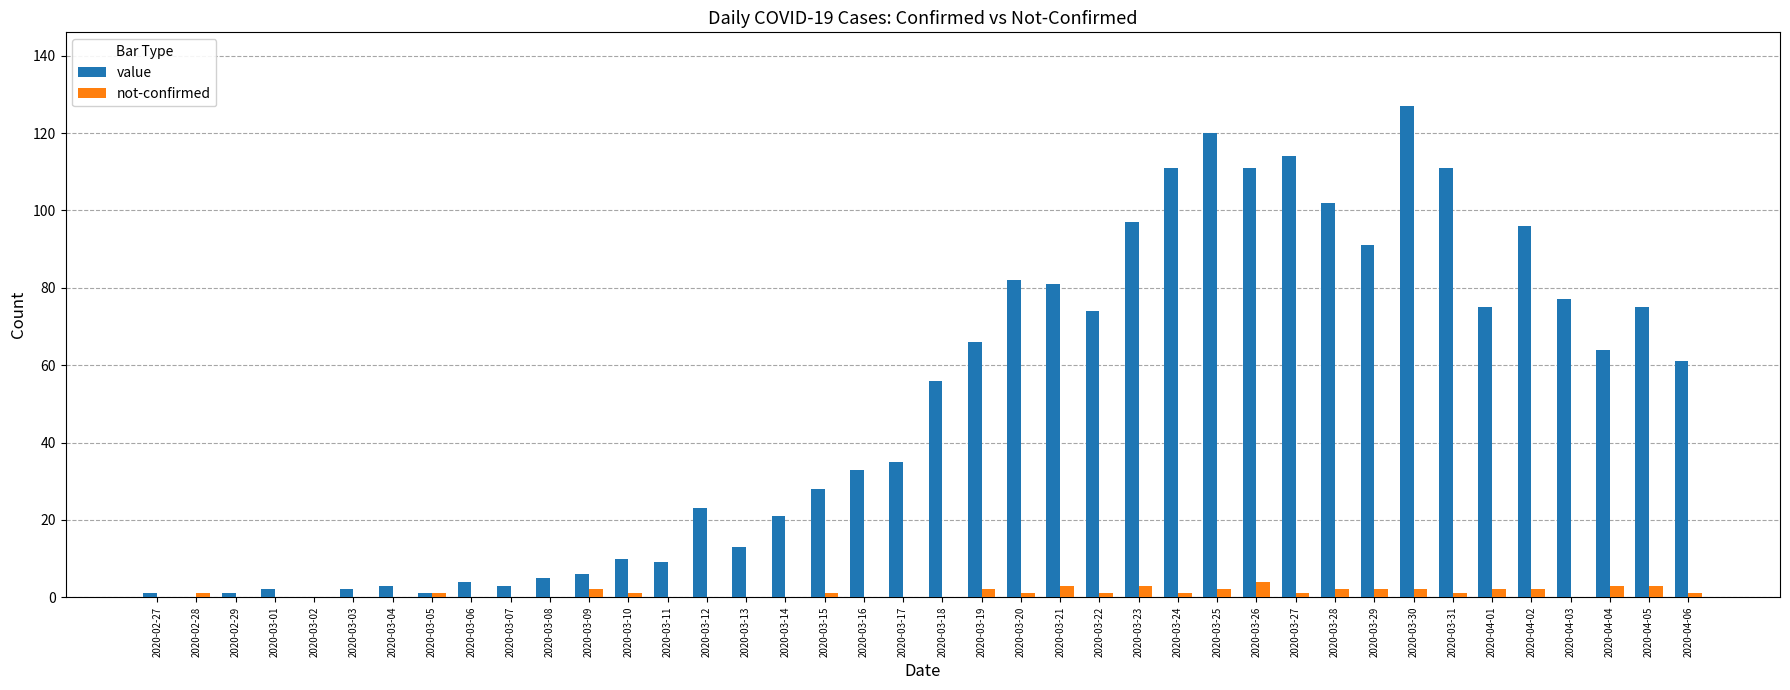

Does the chart contain stacked bars?

No